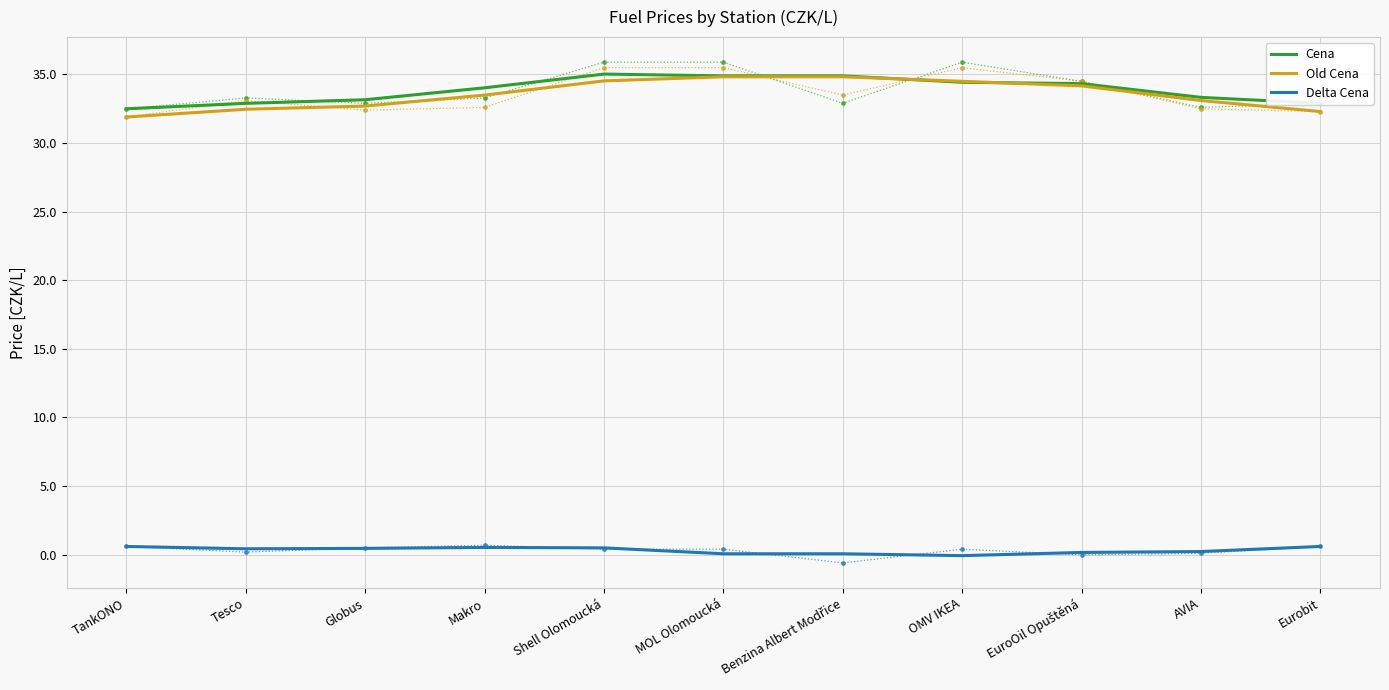

How many categories are shown in the chart?

11